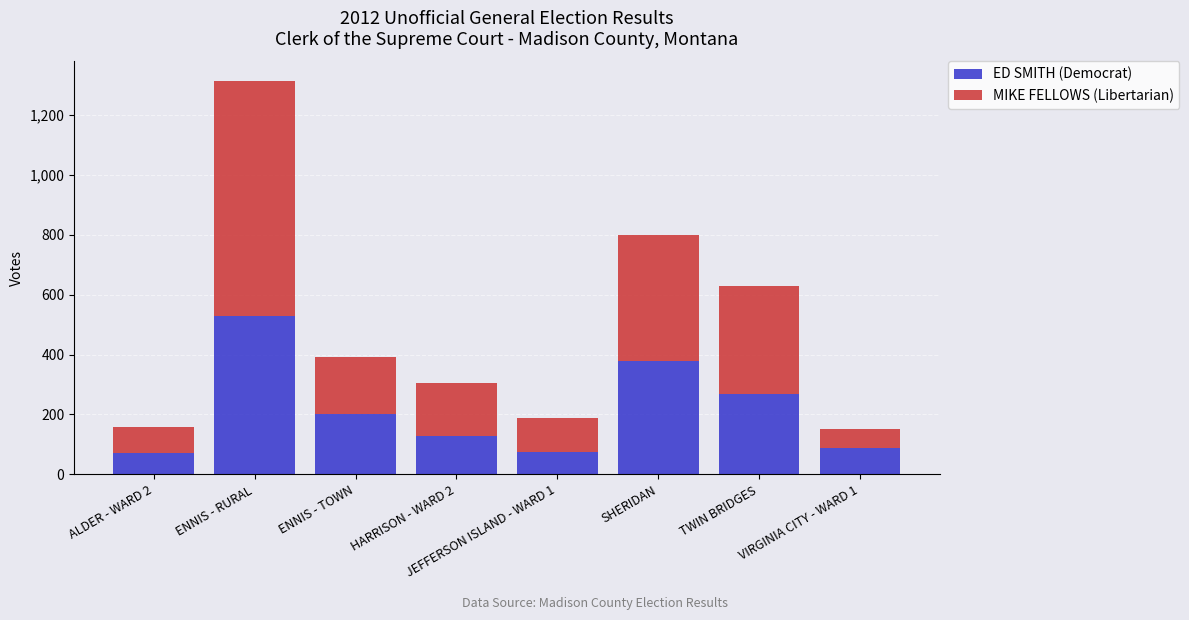

What are all the series names shown in the legend?

ED SMITH (Democrat), MIKE FELLOWS (Libertarian)